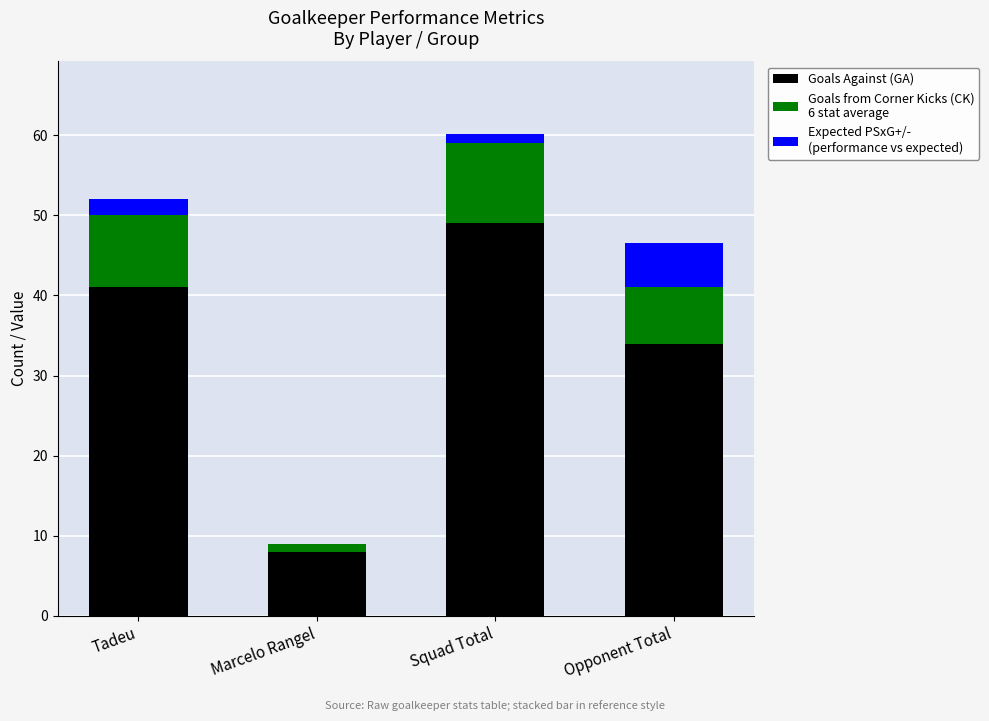

Count the number of categories in the chart.

4